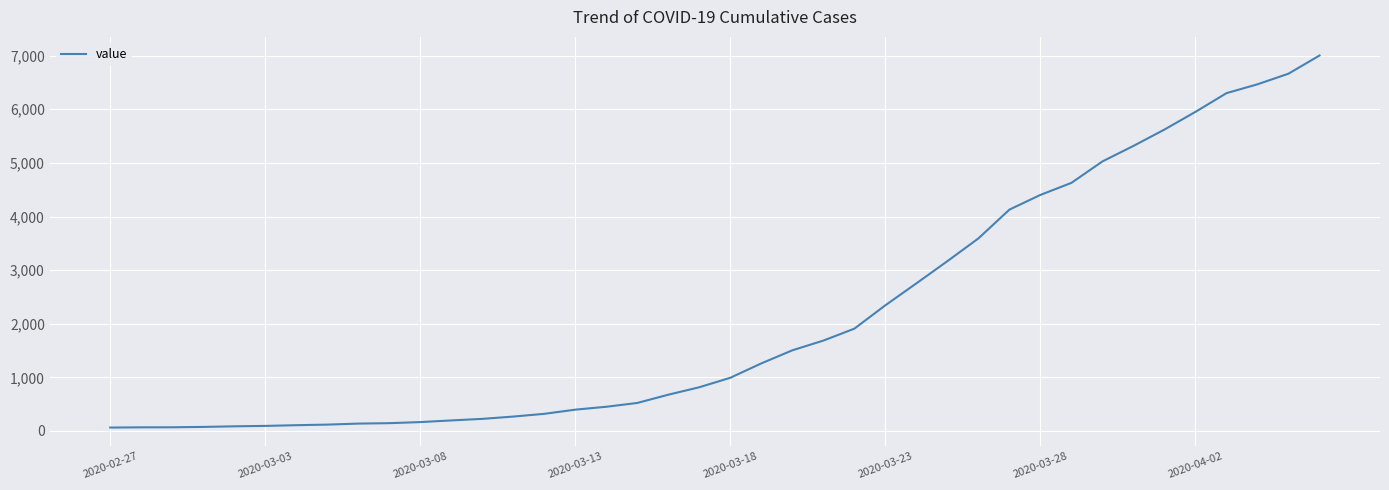

Is this an area chart (filled region under the line)?

No